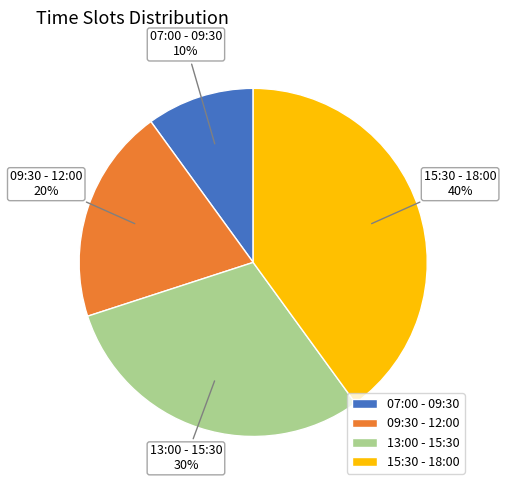

How many slices are in this pie chart?

4